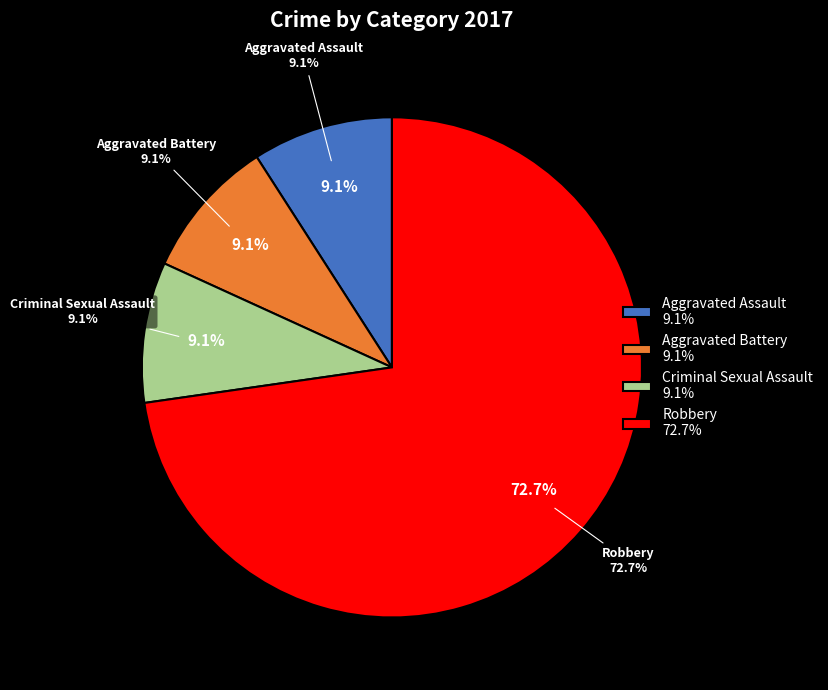

How many segments does this pie chart have?

4